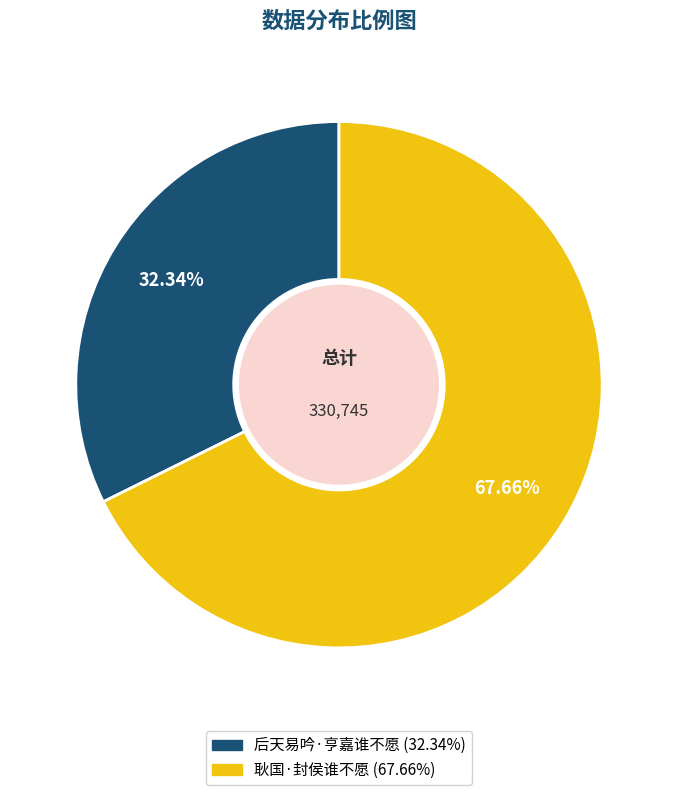

Which category has the smallest portion of the pie?

后天易吟·亨嘉谁不愿